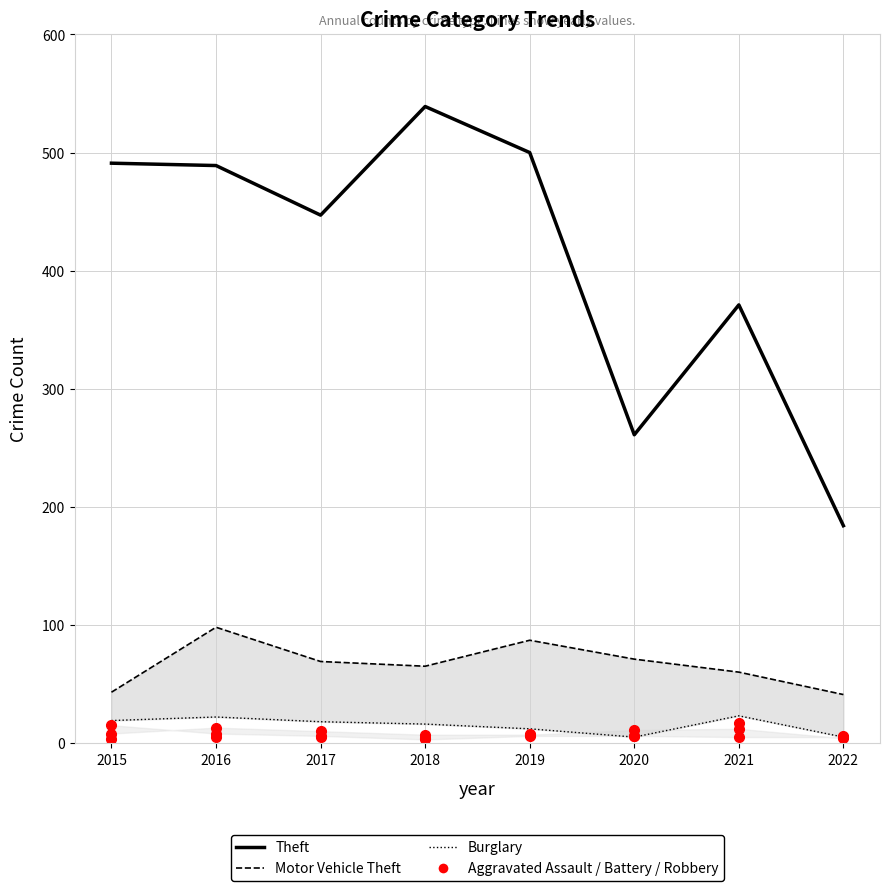

The value of Burglary at 2018 is 16. True or false?

True